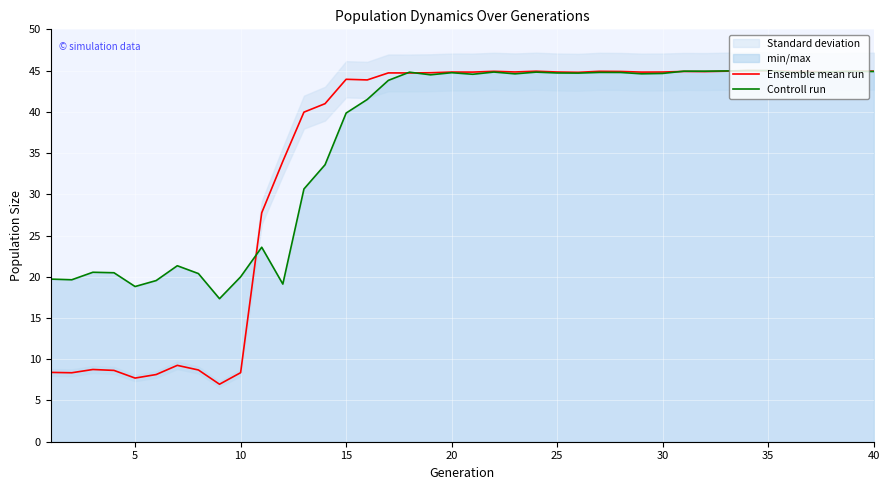

Which series has the largest range (max minus min)?

Ensemble mean run